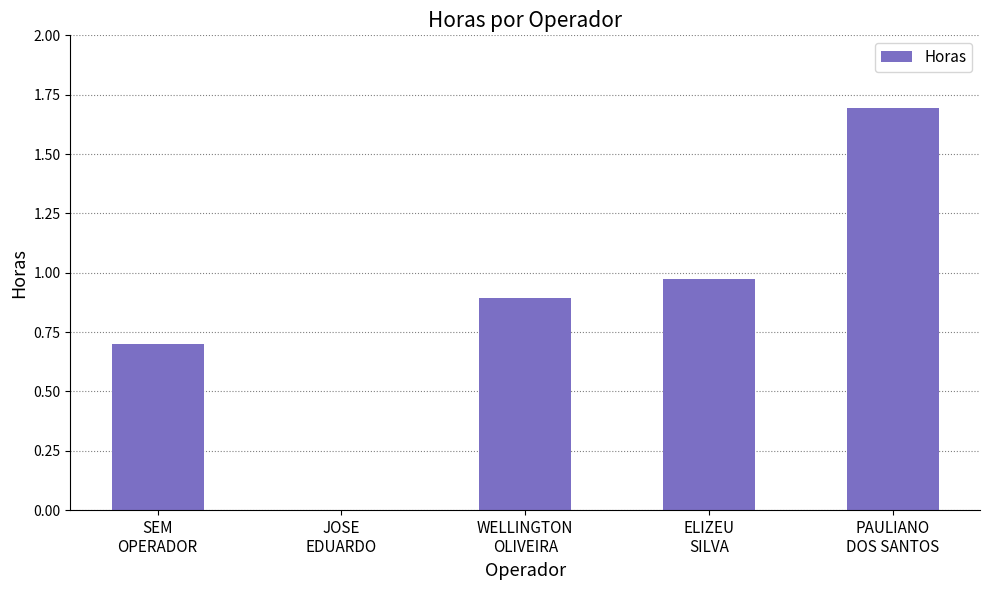

What is the greatest value displayed?

1.7